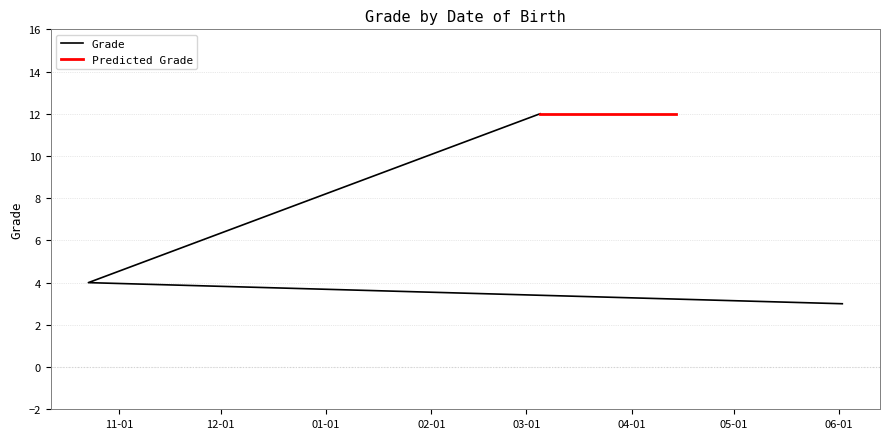

Approximately how many times larger is the value at 2010-03-05 compared to 2010-06-02?

4.0